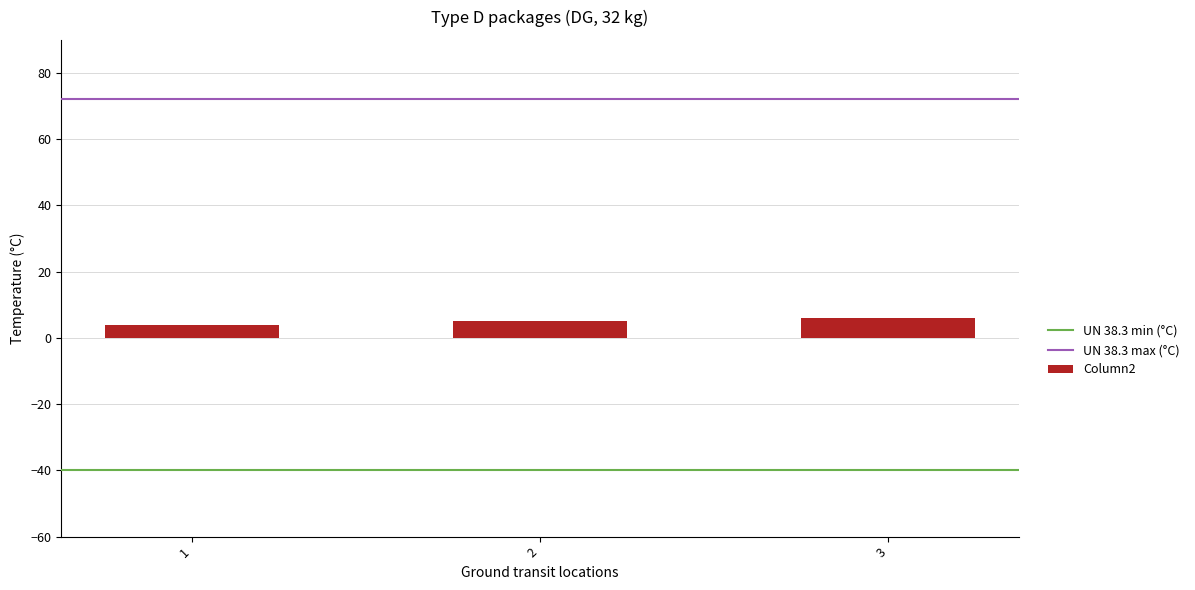

Reading left to right, extract all data points from this chart.

1=4	2=5	3=6